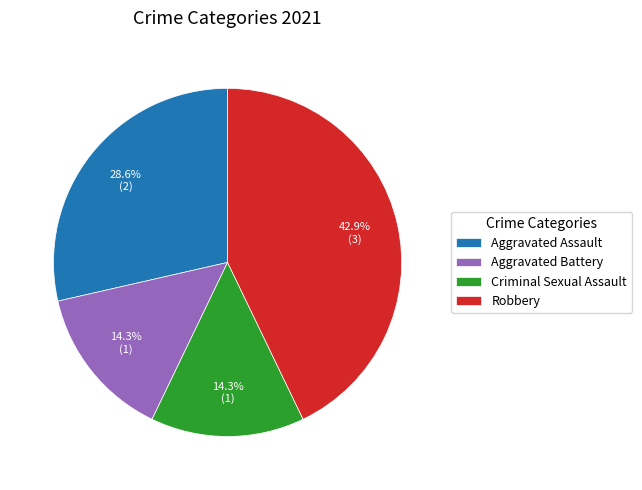

What is the ratio of the value at Criminal Sexual Assault to the value at Aggravated Assault?

0.5